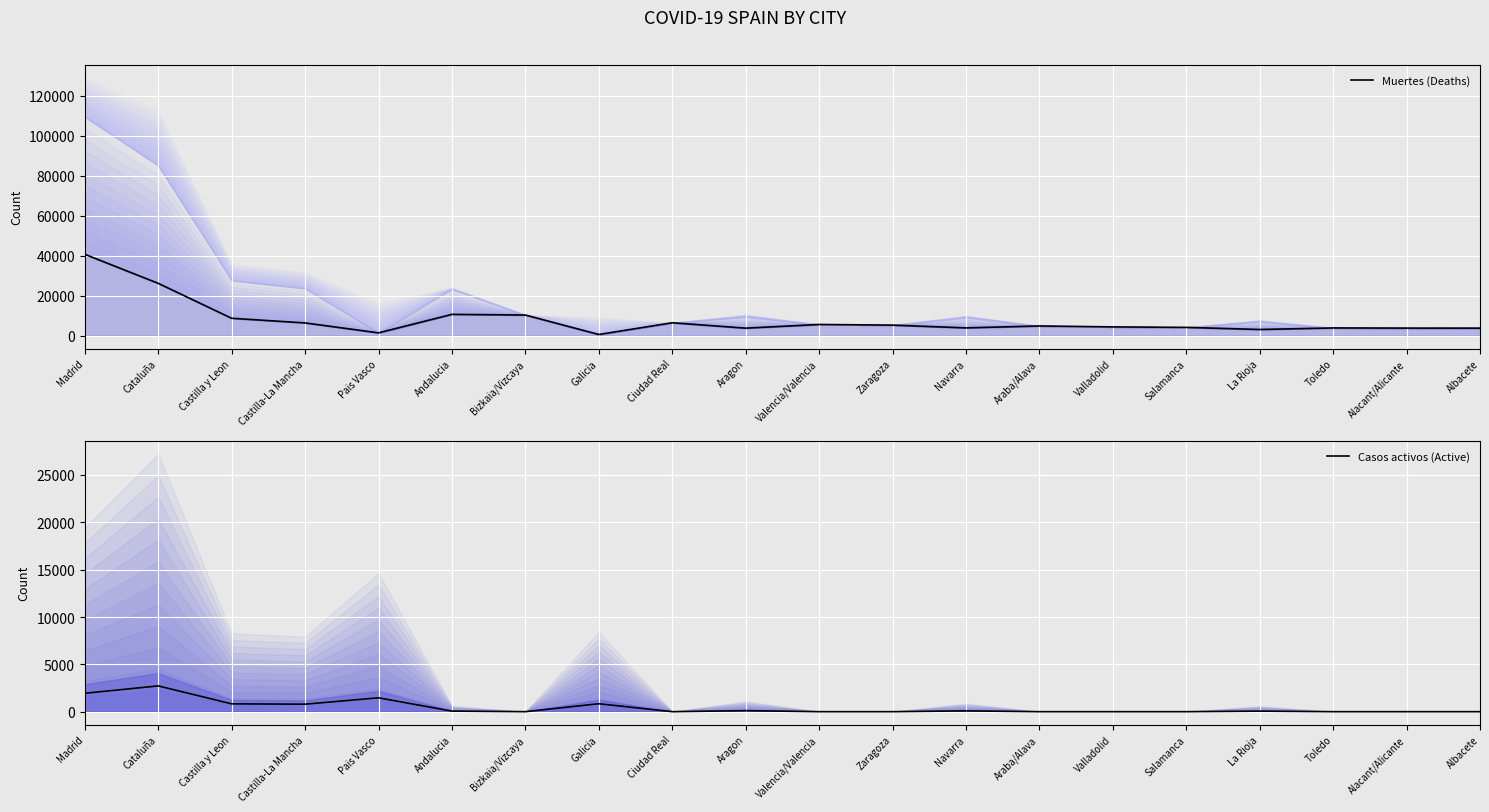

What is the value of the Casos activos (Active) point at the 2nd from the left?

2722.9